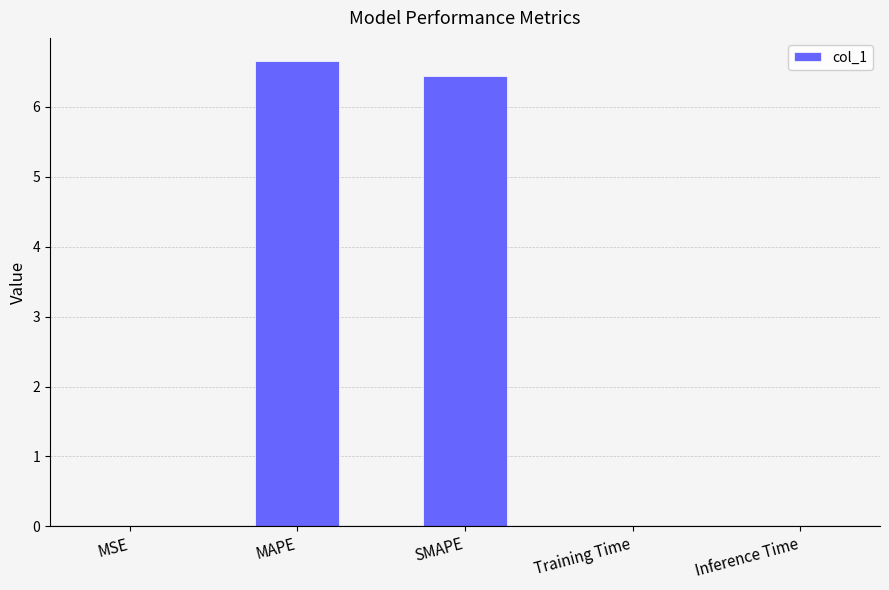

Is it true that the value at MAPE is 8.7?

False